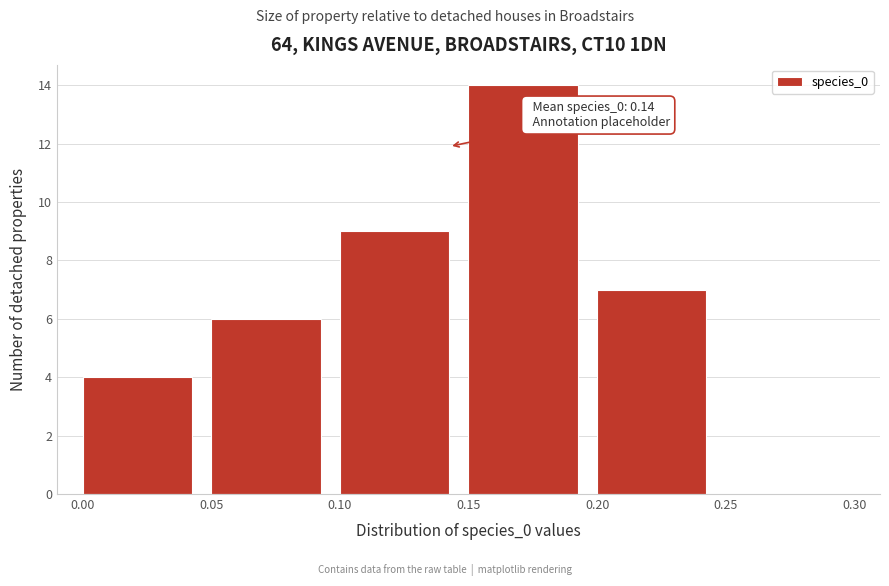

Over which range of the x-axis is the bar tallest?

0.15 to 0.20